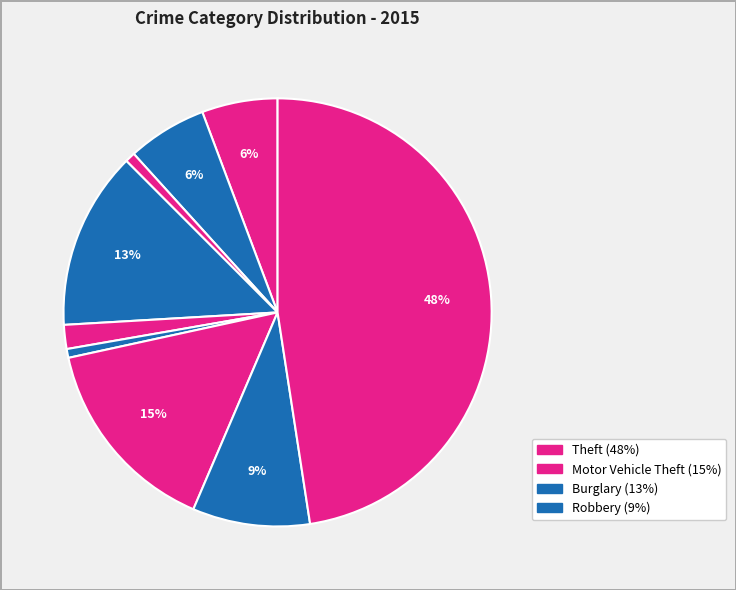

How many slices are in this pie chart?

9